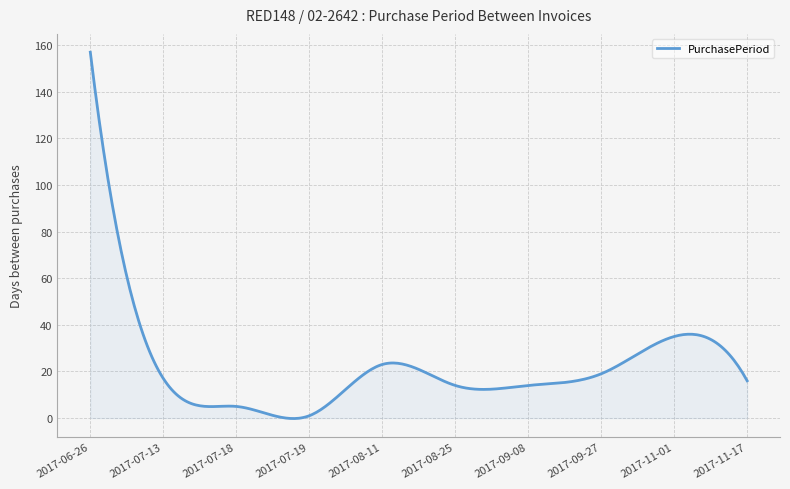

Does the chart have visible grid lines?

Yes